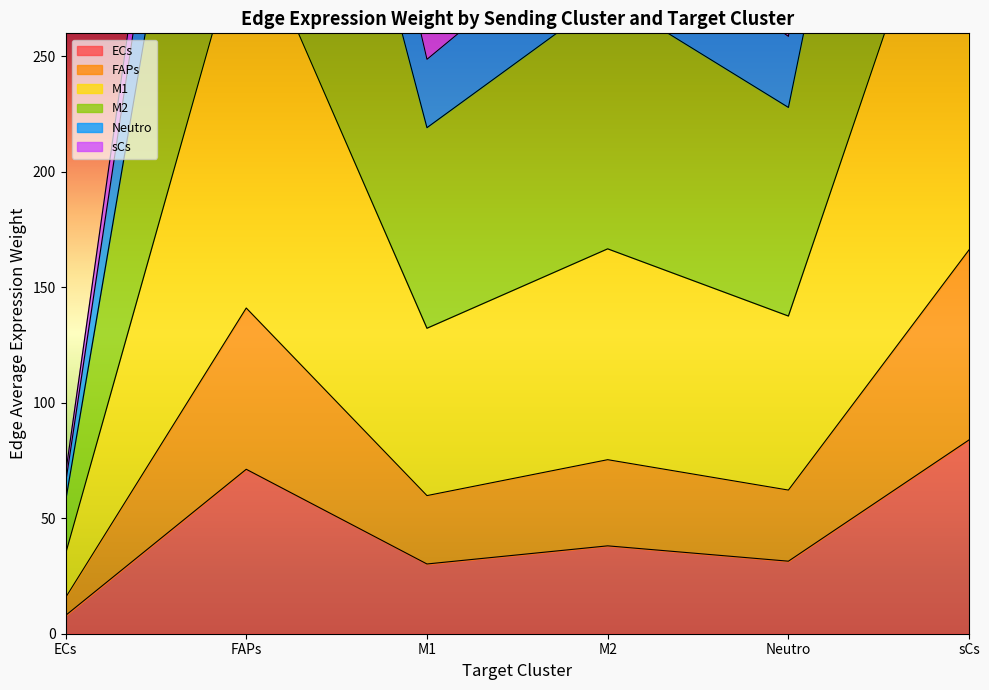

List the labels in order of sCs value, largest first.

sCs, FAPs, M2, Neutro, M1, ECs